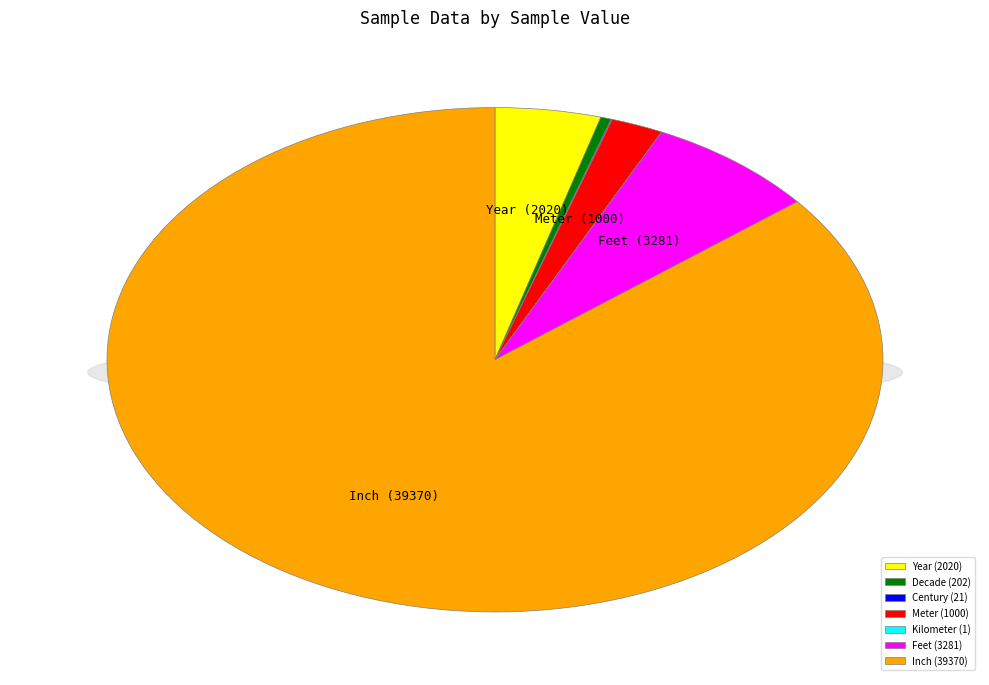

To the nearest percent, what percentage of the pie is Year?

4%